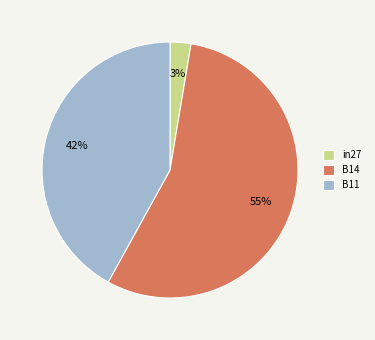

Which slice is the largest?

B14